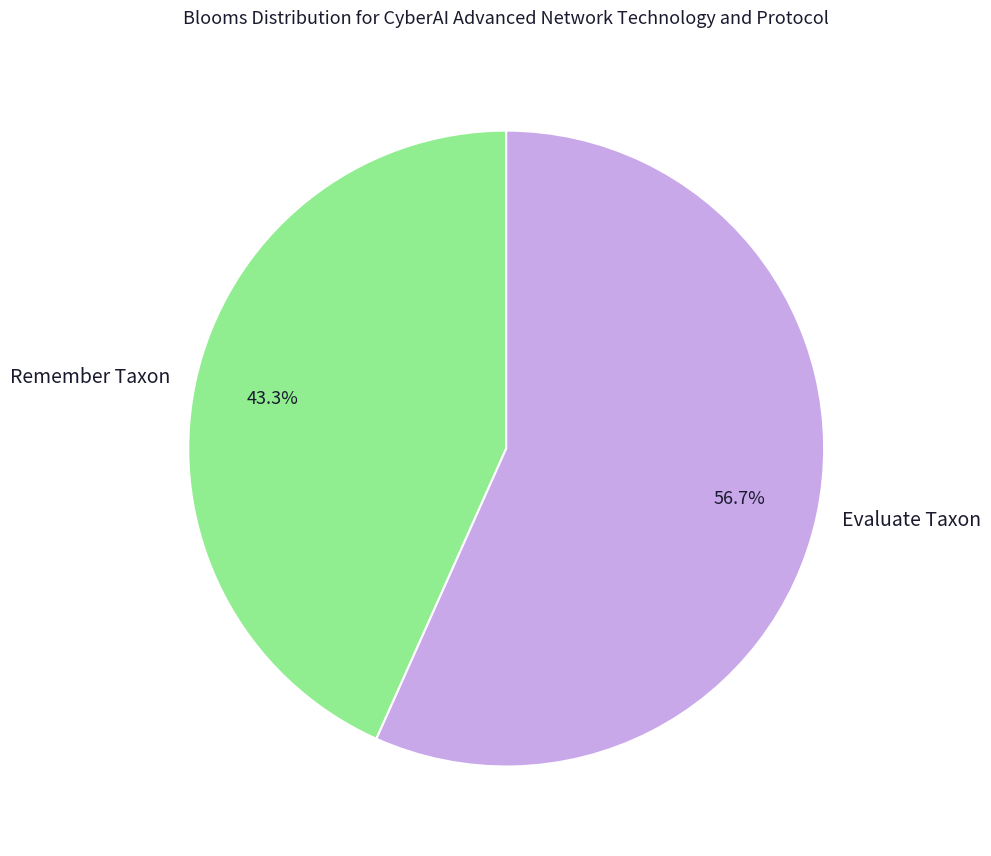

Rank the categories by value from lowest to highest.

Remember Taxon, Evaluate Taxon